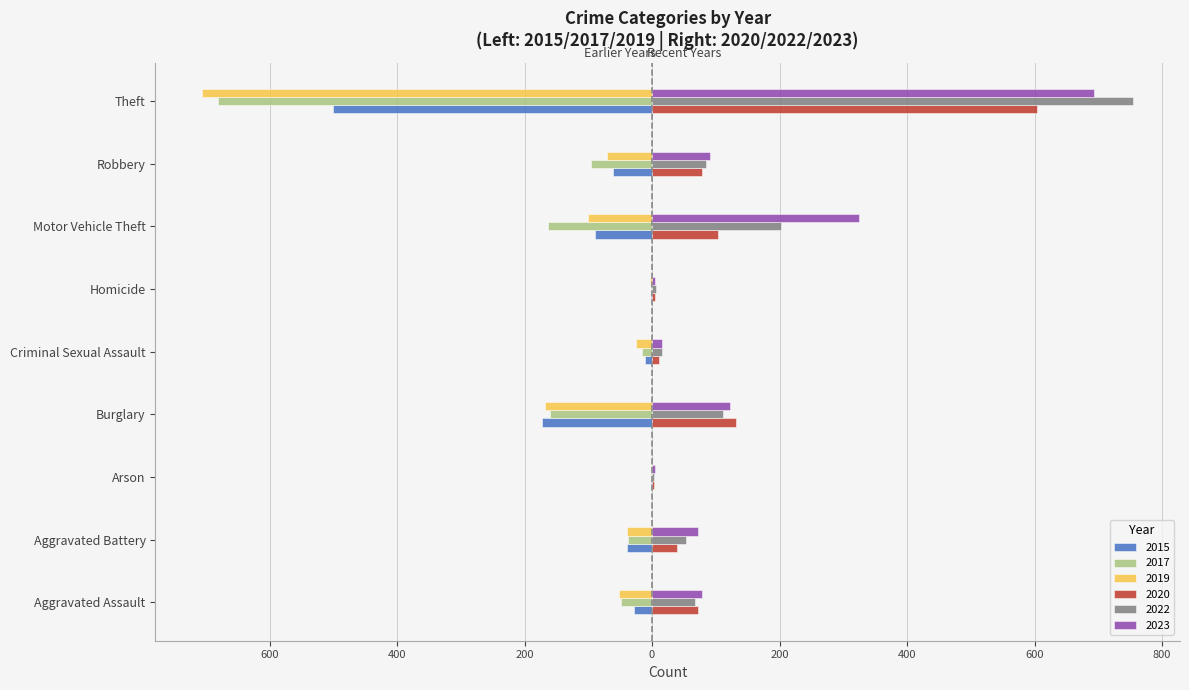

What are all the series names shown in the legend?

2015, 2017, 2019, 2020, 2022, 2023